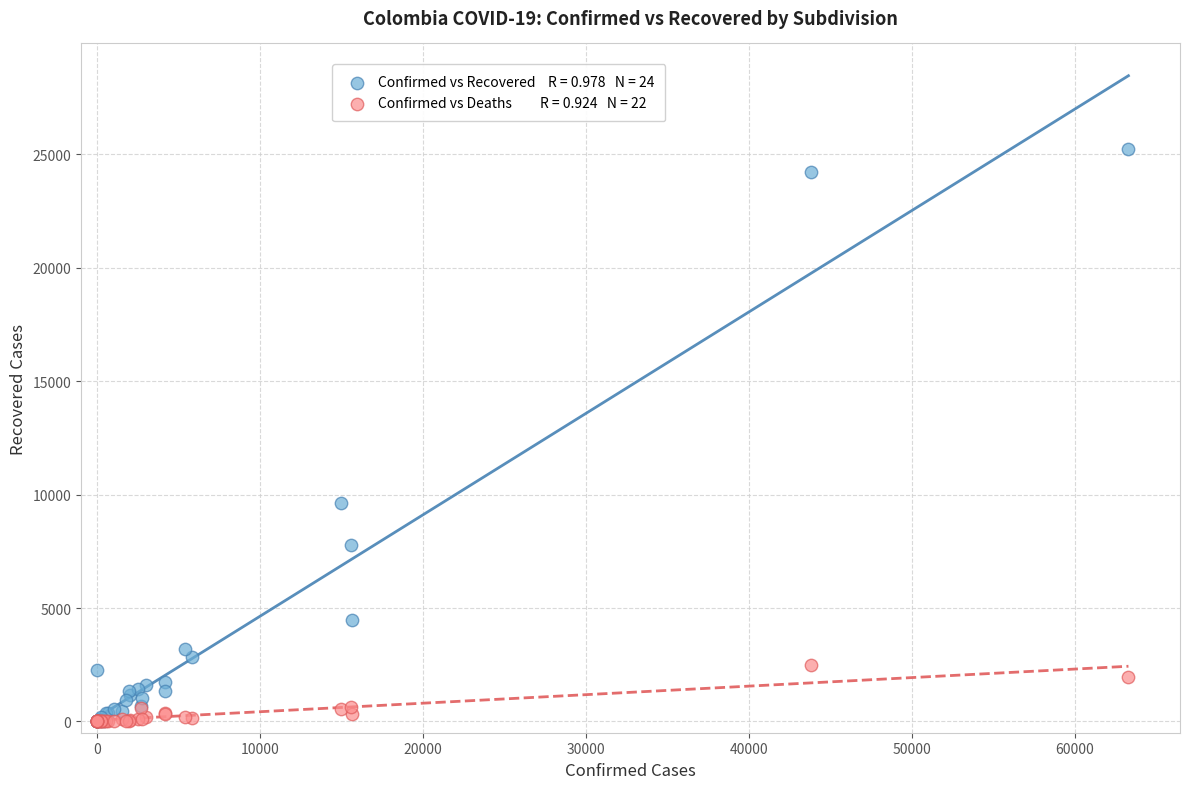

Across all series, what Y value is closest to 12630?

9652